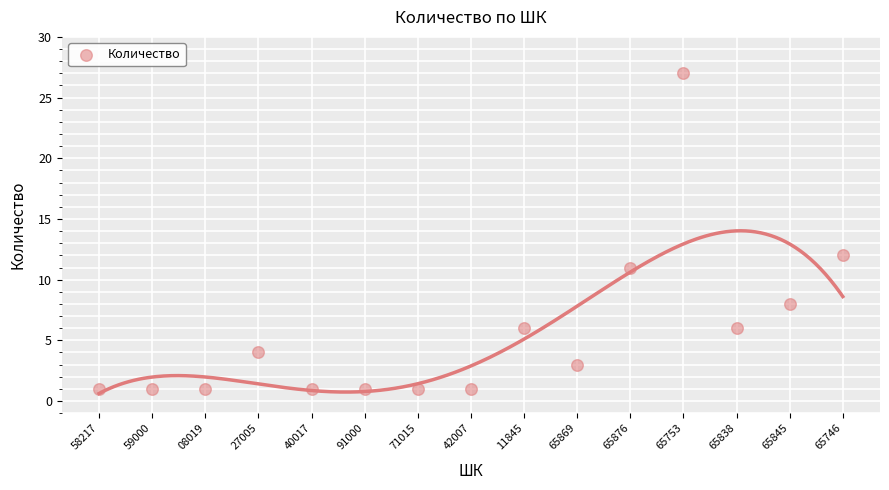

What Y value in the scatter plot is closest to 14?

12